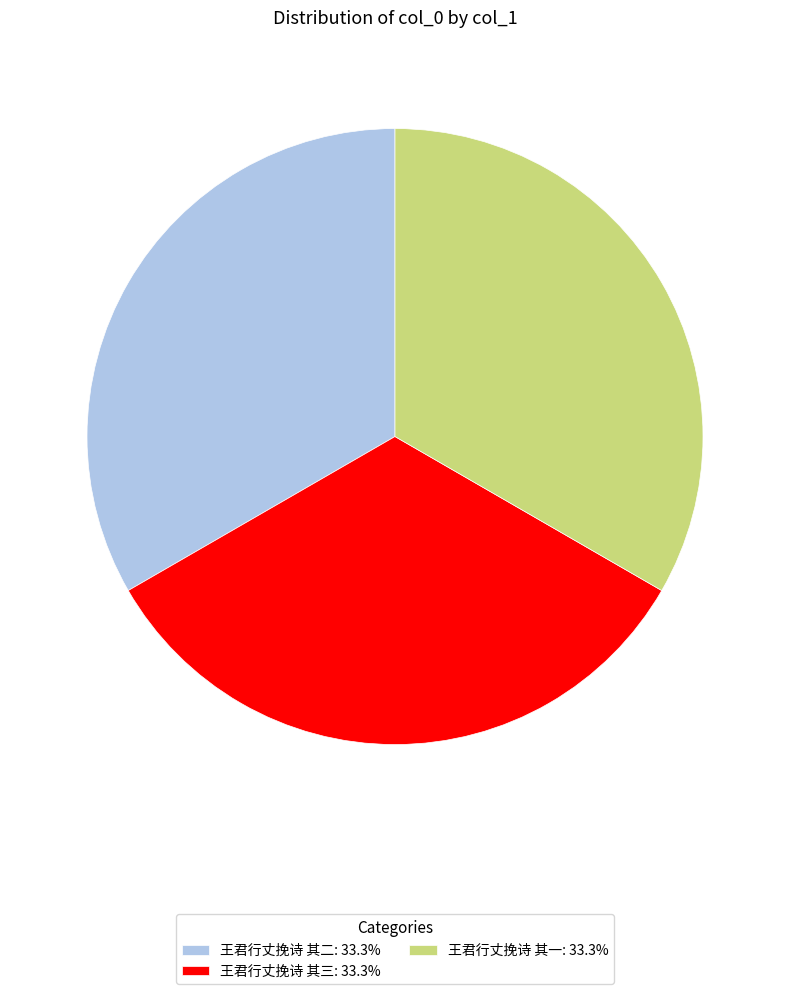

Is there a majority slice in this chart?

No